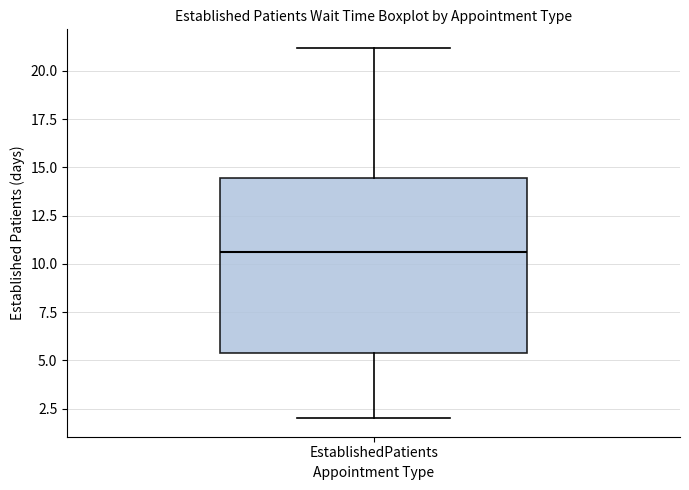

Where does the upper whisker of the box for EstablishedPatients end on the y-axis? The values are not printed on the chart, so give them approximately, as read against the axis.

21.0